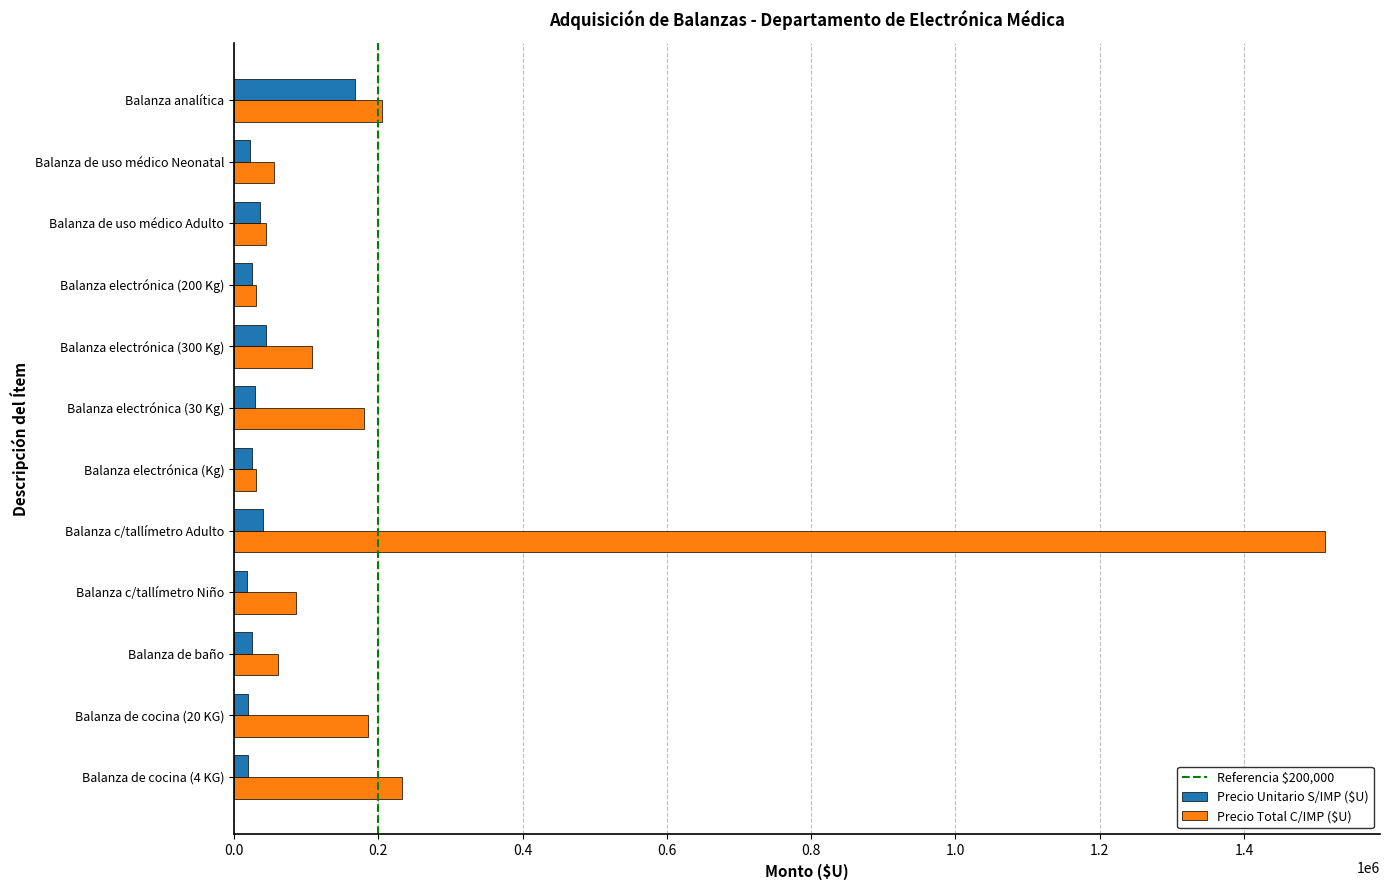

Between Balanza de cocina (20 KG) and Balanza electrónica (200 Kg), which series saw the biggest shift?

Precio Total C/IMP ($U)